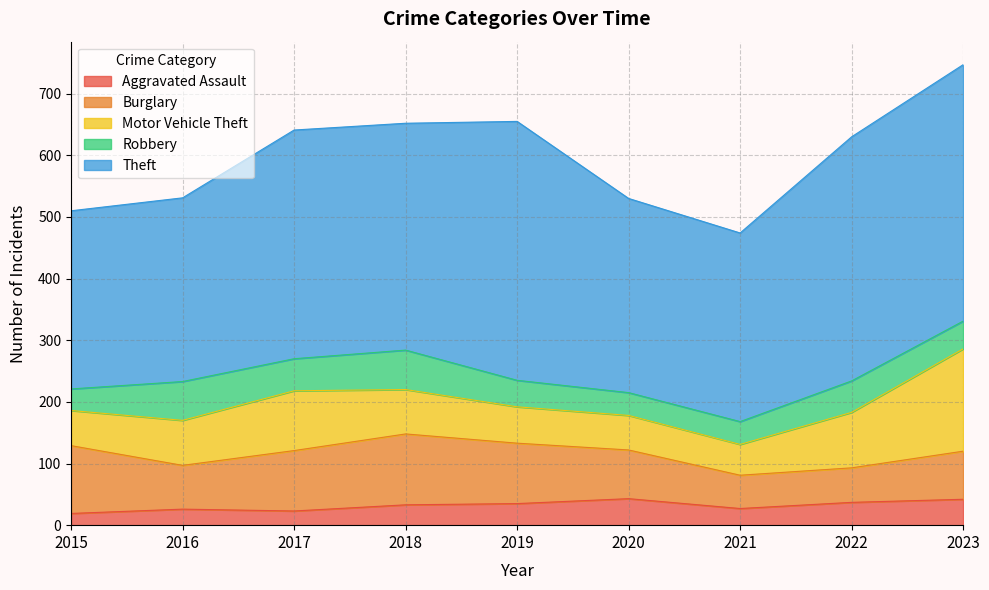

What value does the Motor Vehicle Theft series have at 2023, to the nearest 50?

150